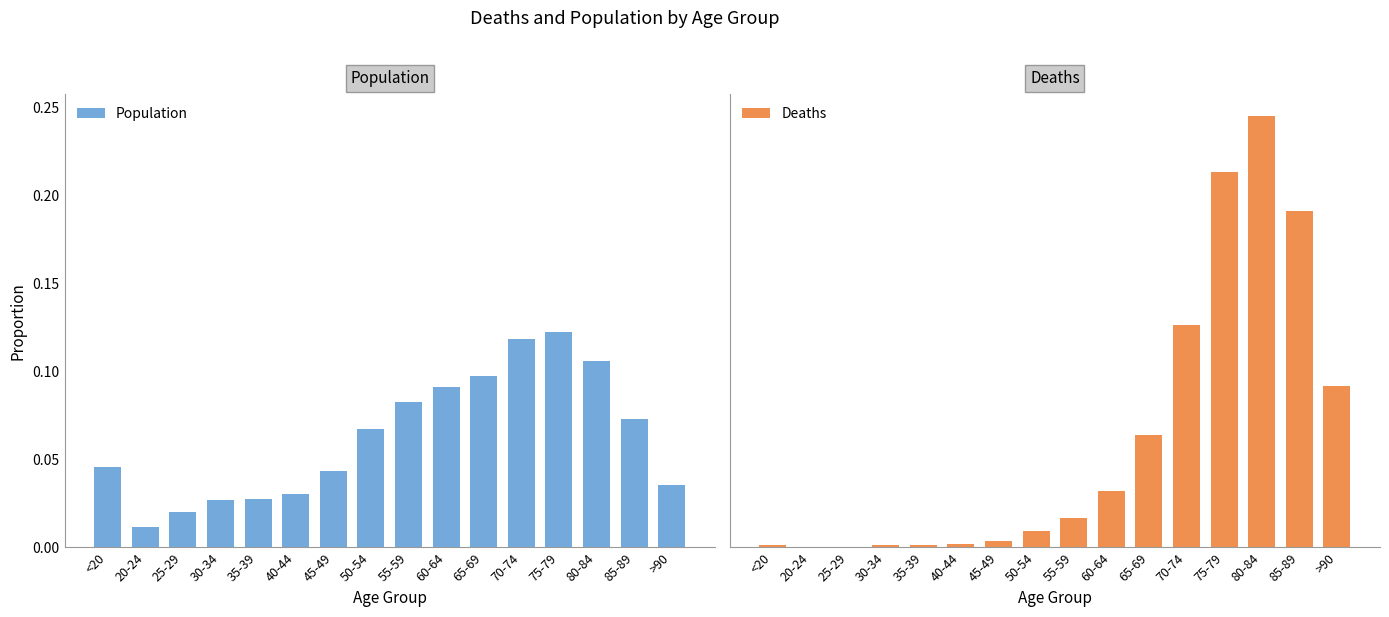

Reading left to right, list all the values displayed in this chart.

Population: 0.0	0.0	0.0	0.0	0.0	0.0	0.0	0.1	0.1	0.1	0.1	0.1	0.1	0.1	0.1	0.0
Deaths: 0.0	0.0	0.0	0.0	0.0	0.0	0.0	0.0	0.0	0.0	0.1	0.1	0.2	0.2	0.2	0.1